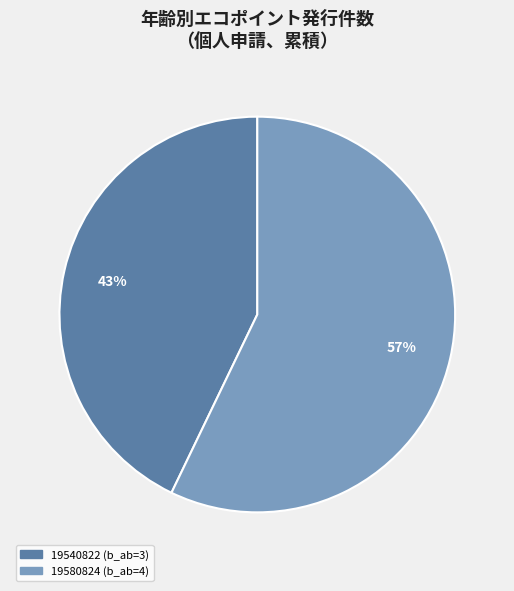

Is there a majority slice in this chart?

Yes